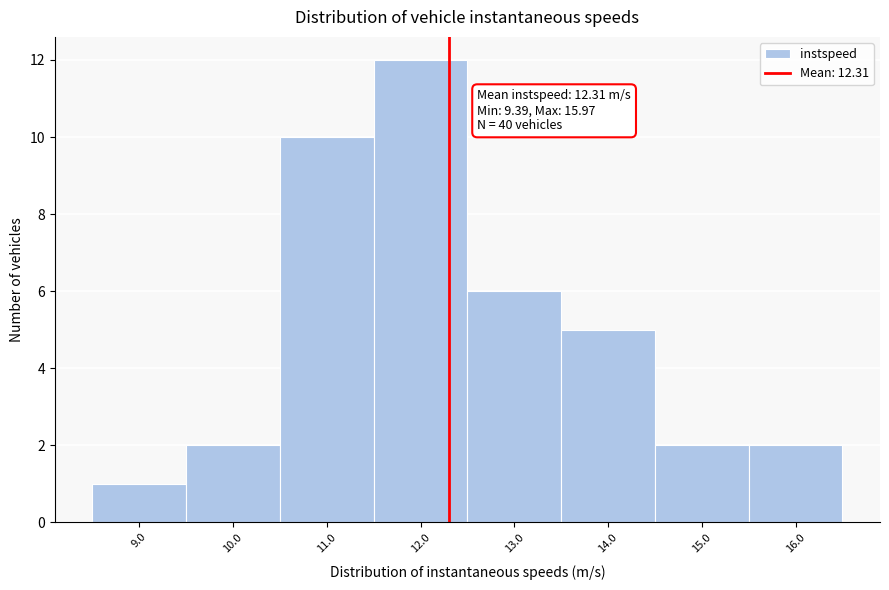

Over which range of the x-axis is the bar tallest?

11.5 to 12.5